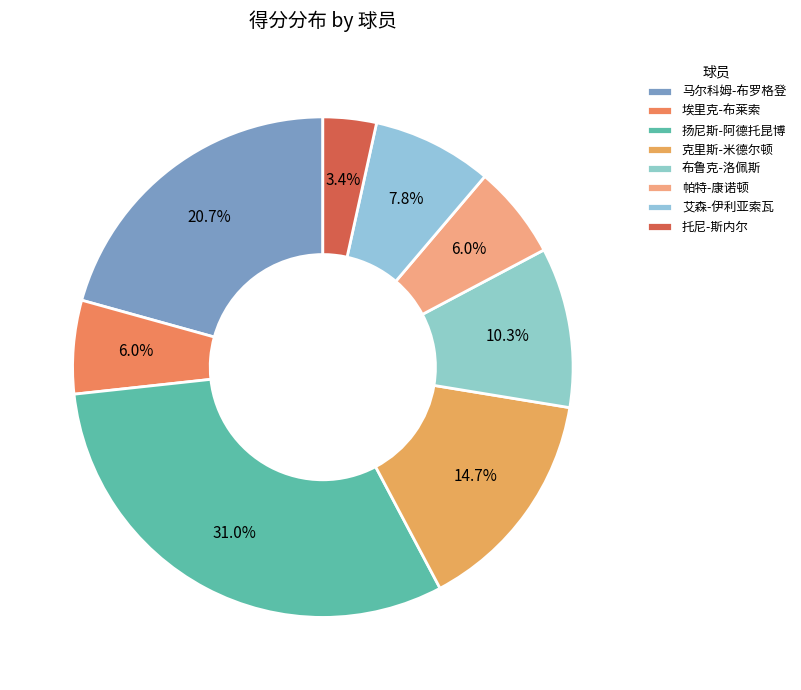

How many slices are in this pie chart?

8